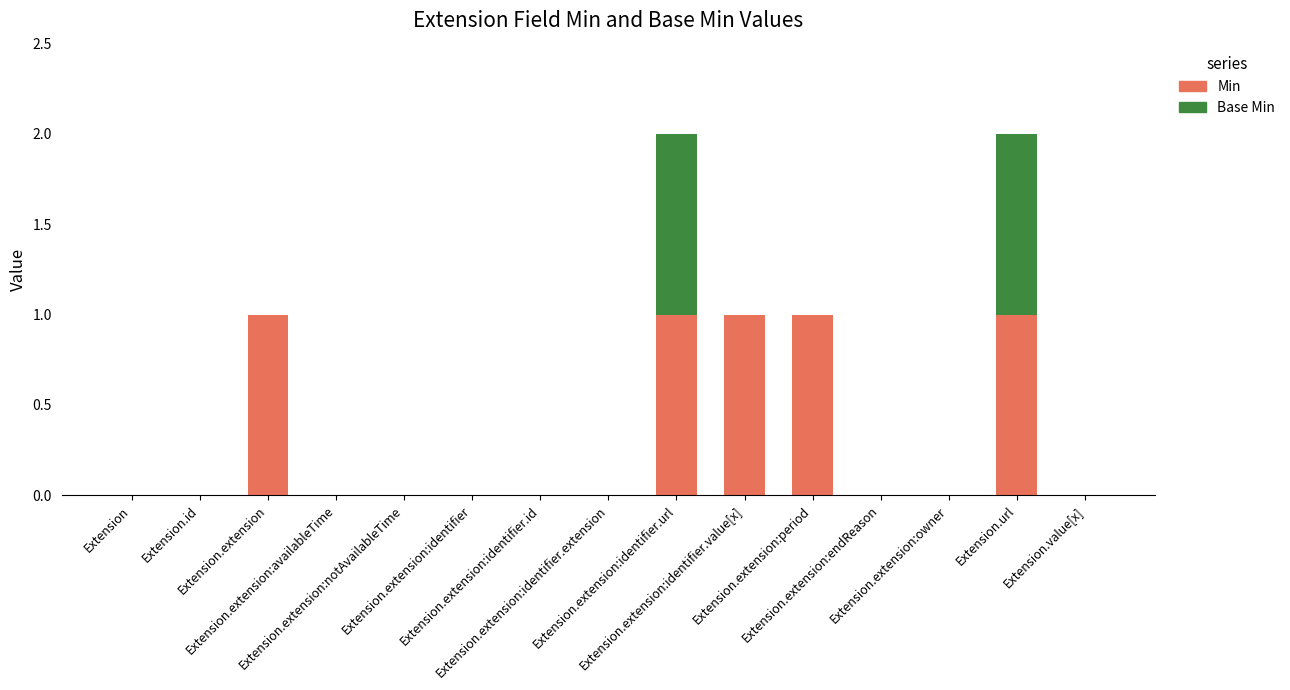

Are the bars horizontal?

No